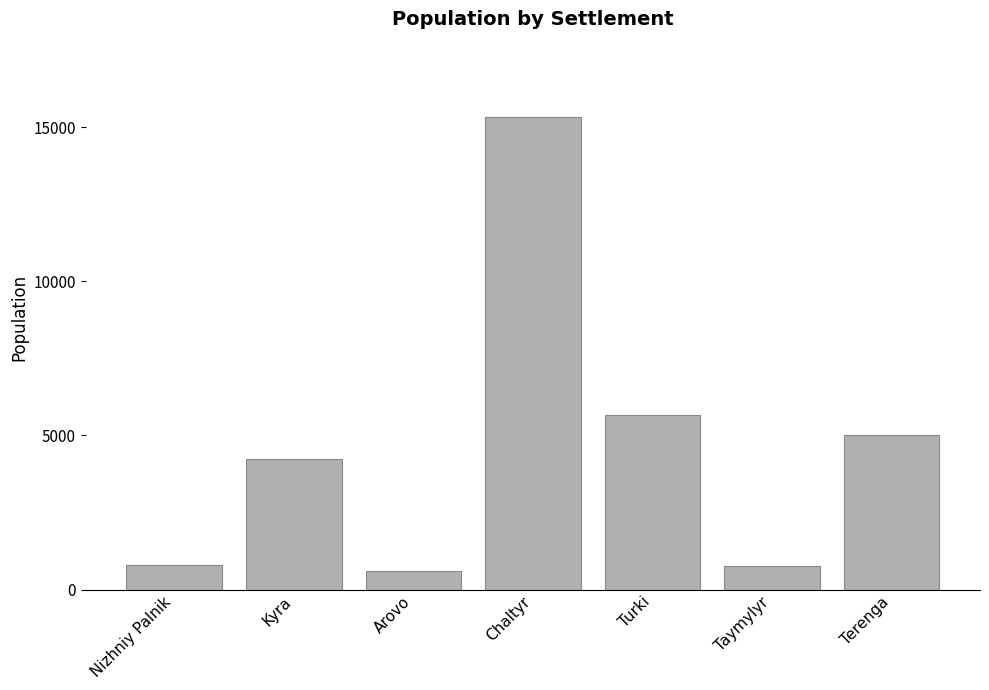

Which has a higher value, Terenga or Arovo?

Terenga